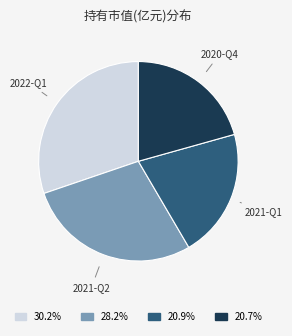

Does any single category account for the majority?

No